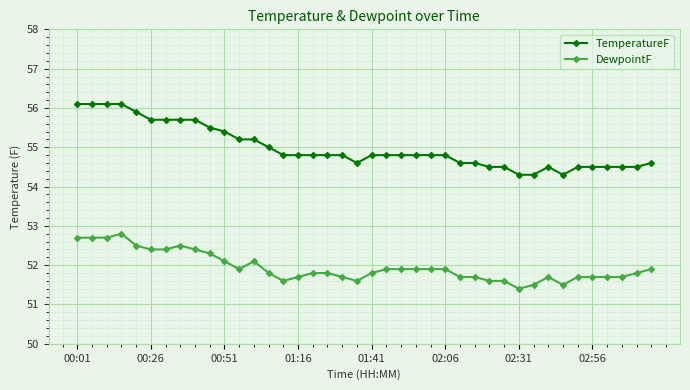

True or false: TemperatureF and DewpointF cross at least once.

False